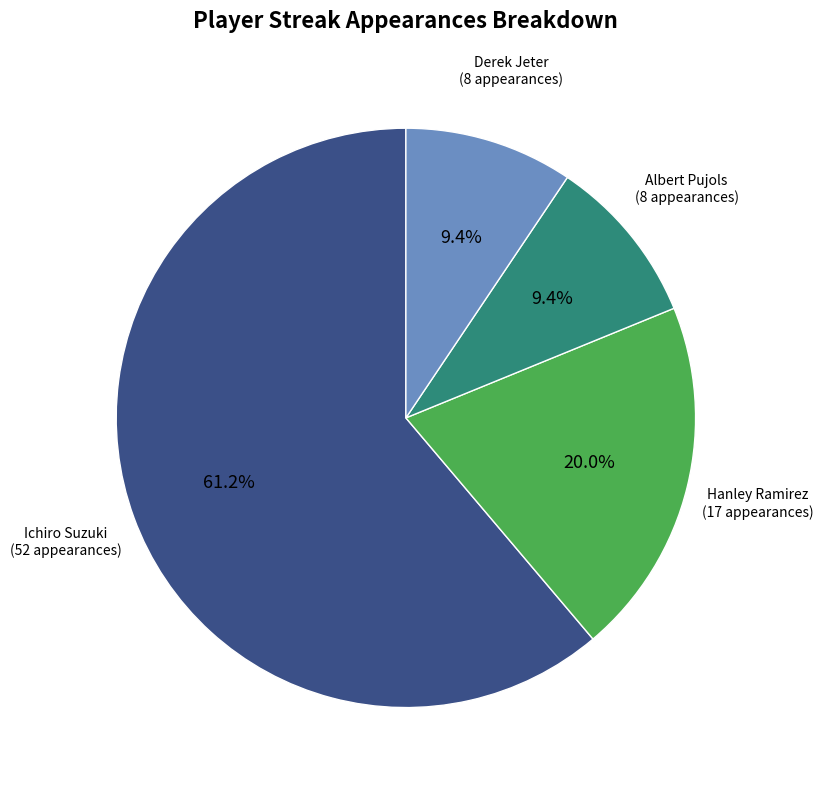

What is the total percentage of Derek Jeter and Ichiro Suzuki?

70.6%